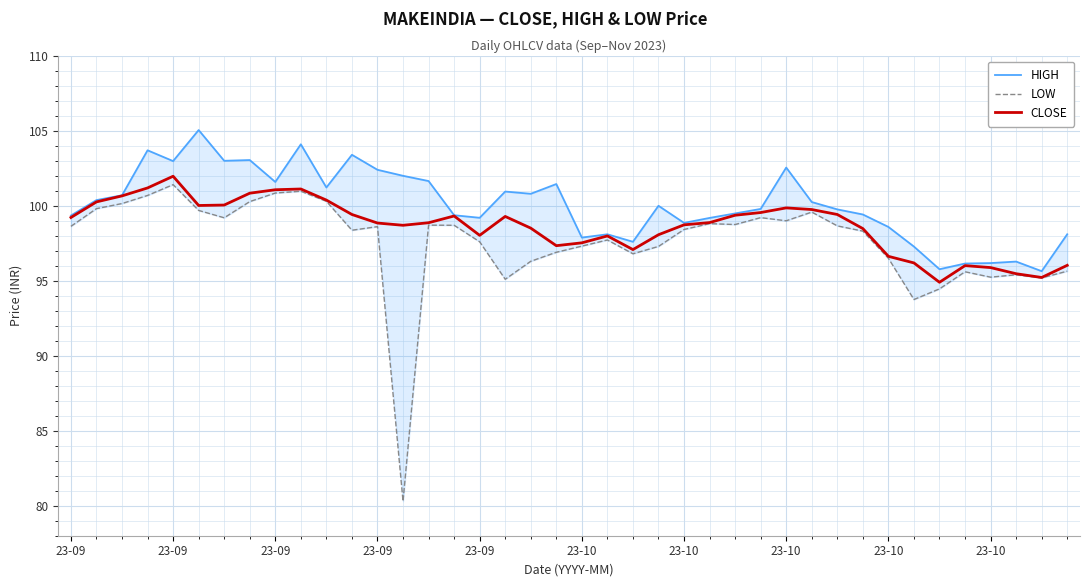

True or false: CLOSE has more than 0 interior local peaks.

True